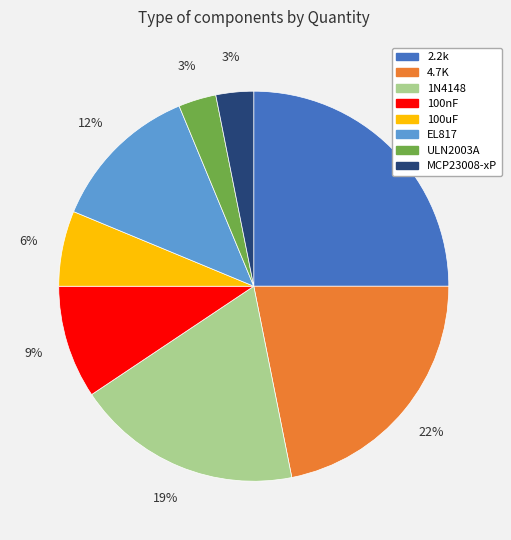

To the nearest percent, what is the difference between the largest and smallest slice percentages?

22%